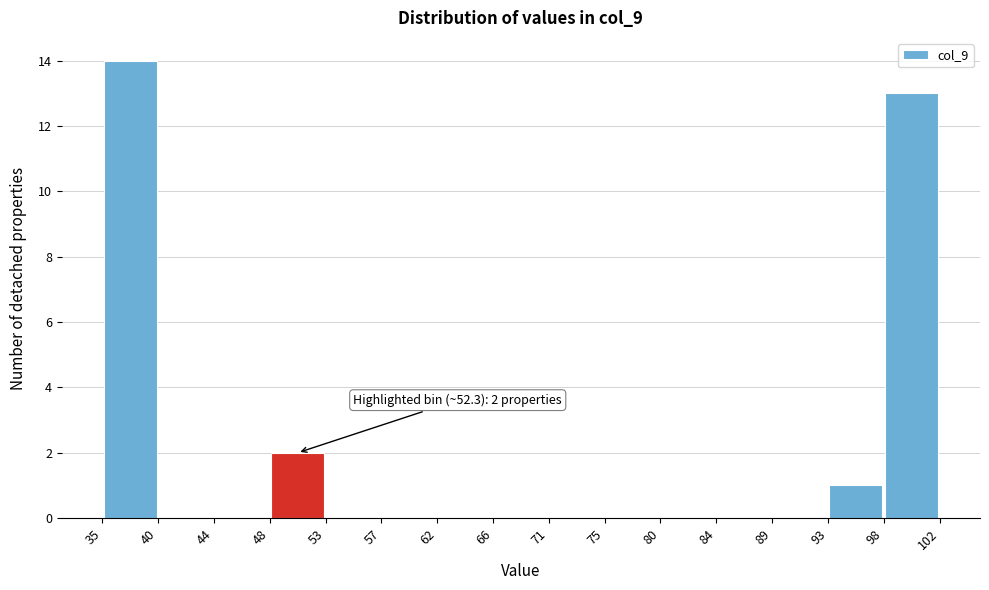

Which range on the x-axis has the tallest bar?

35 to 40